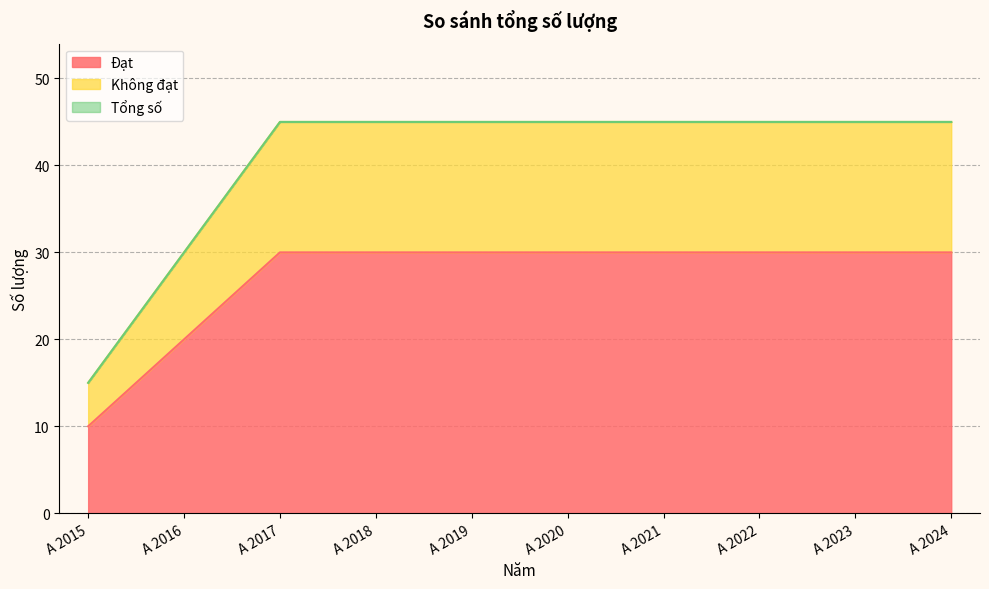

What is the value of the Tổng số point at the 4th from the left?

45